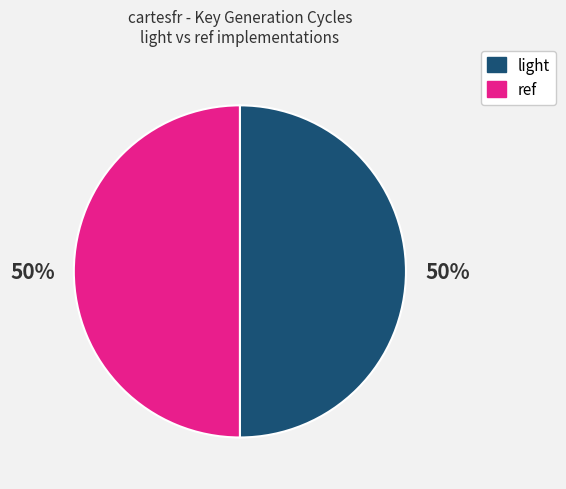

To the nearest percent, what is the average slice percentage?

50%